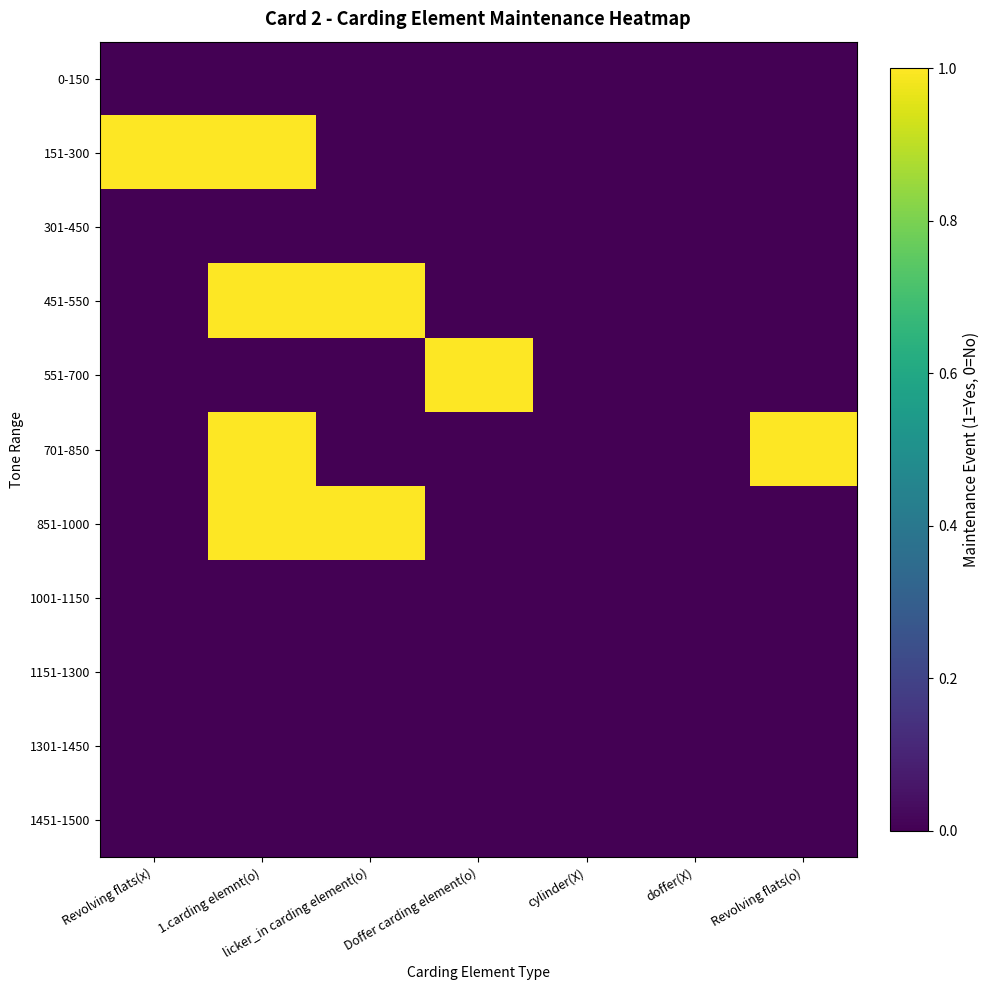

Reading left to right, transcribe all the data shown in this chart.

0-150: Revolving flats(x)=0	1.carding elemnt(o)=0	licker_in carding element(o)=0	Doffer carding element(o)=0	cylinder(X)=0	doffer(X)=0	Revolving flats(o)=0
151-300: Revolving flats(x)=1	1.carding elemnt(o)=1	licker_in carding element(o)=0	Doffer carding element(o)=0	cylinder(X)=0	doffer(X)=0	Revolving flats(o)=0
301-450: Revolving flats(x)=0	1.carding elemnt(o)=0	licker_in carding element(o)=0	Doffer carding element(o)=0	cylinder(X)=0	doffer(X)=0	Revolving flats(o)=0
451-550: Revolving flats(x)=0	1.carding elemnt(o)=1	licker_in carding element(o)=1	Doffer carding element(o)=0	cylinder(X)=0	doffer(X)=0	Revolving flats(o)=0
551-700: Revolving flats(x)=0	1.carding elemnt(o)=0	licker_in carding element(o)=0	Doffer carding element(o)=1	cylinder(X)=0	doffer(X)=0	Revolving flats(o)=0
701-850: Revolving flats(x)=0	1.carding elemnt(o)=1	licker_in carding element(o)=0	Doffer carding element(o)=0	cylinder(X)=0	doffer(X)=0	Revolving flats(o)=1
851-1000: Revolving flats(x)=0	1.carding elemnt(o)=1	licker_in carding element(o)=1	Doffer carding element(o)=0	cylinder(X)=0	doffer(X)=0	Revolving flats(o)=0
1001-1150: Revolving flats(x)=0	1.carding elemnt(o)=0	licker_in carding element(o)=0	Doffer carding element(o)=0	cylinder(X)=0	doffer(X)=0	Revolving flats(o)=0
1151-1300: Revolving flats(x)=0	1.carding elemnt(o)=0	licker_in carding element(o)=0	Doffer carding element(o)=0	cylinder(X)=0	doffer(X)=0	Revolving flats(o)=0
1301-1450: Revolving flats(x)=0	1.carding elemnt(o)=0	licker_in carding element(o)=0	Doffer carding element(o)=0	cylinder(X)=0	doffer(X)=0	Revolving flats(o)=0
1451-1500: Revolving flats(x)=0	1.carding elemnt(o)=0	licker_in carding element(o)=0	Doffer carding element(o)=0	cylinder(X)=0	doffer(X)=0	Revolving flats(o)=0